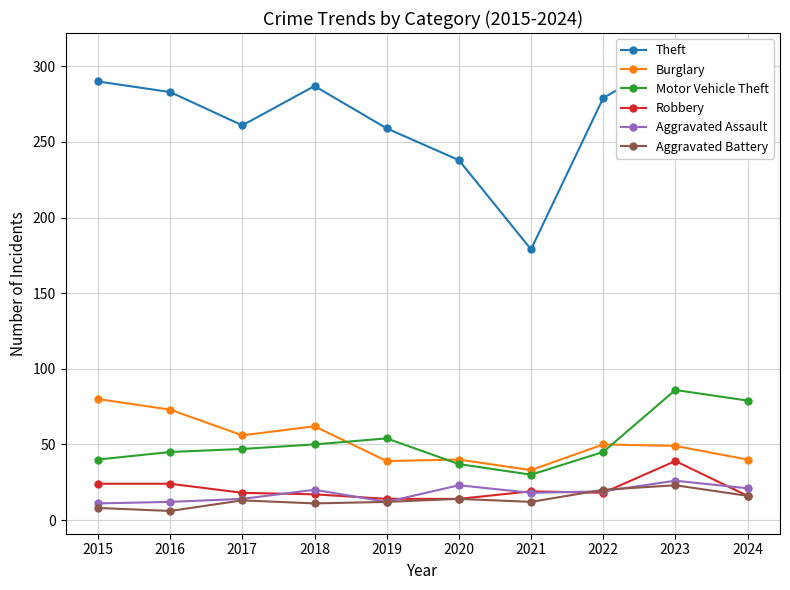

At which label does Aggravated Assault reach its minimum?

2015